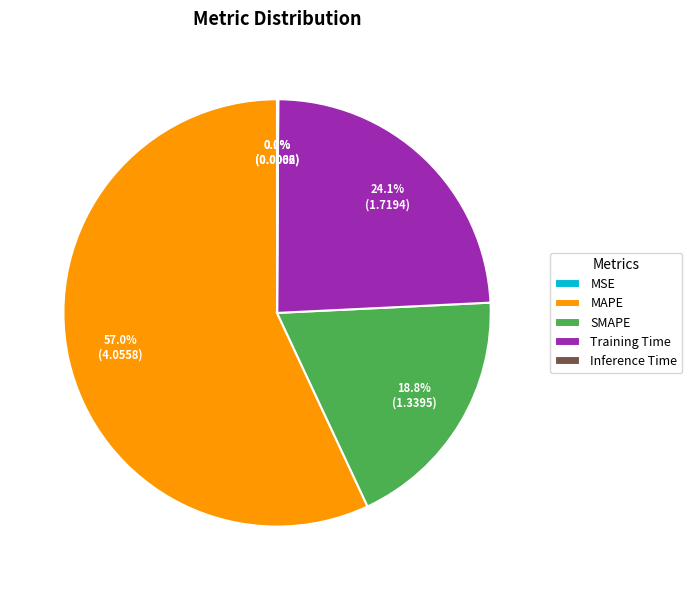

Between Training Time and MAPE, which is larger?

MAPE